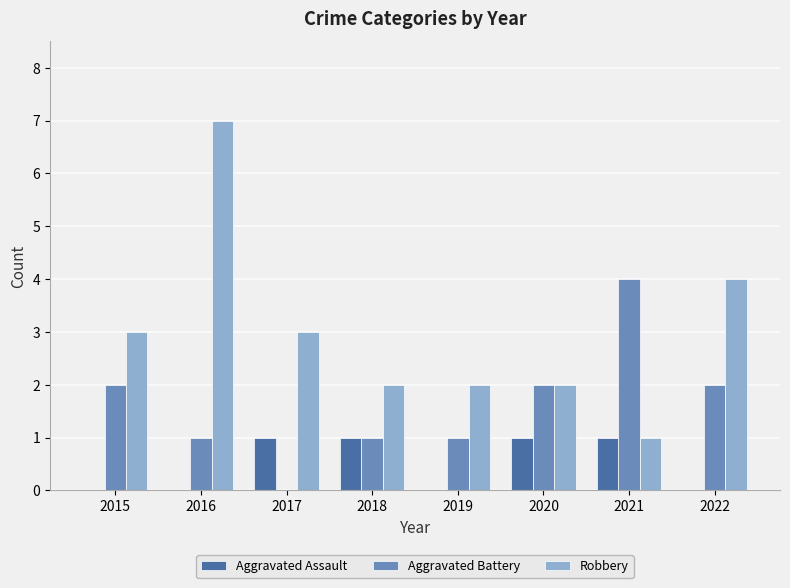

What is the sum of all Aggravated Assault values?

4